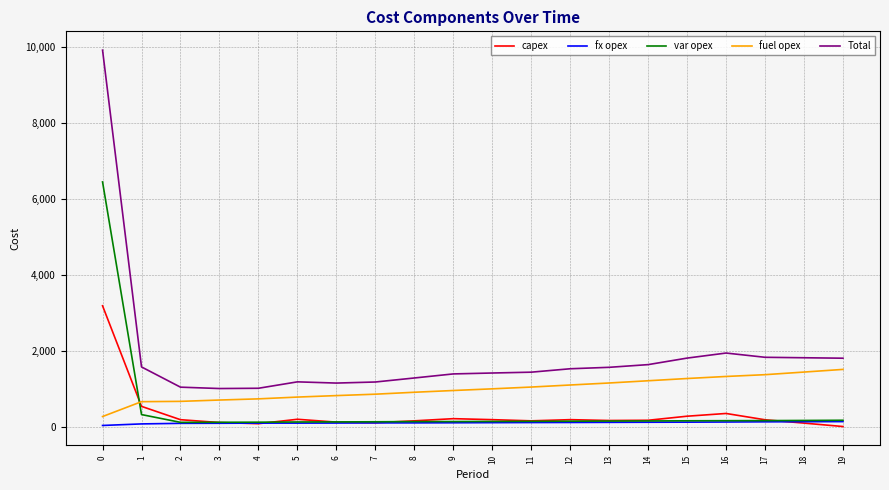

How many intersections are there between fuel opex and var opex?

1